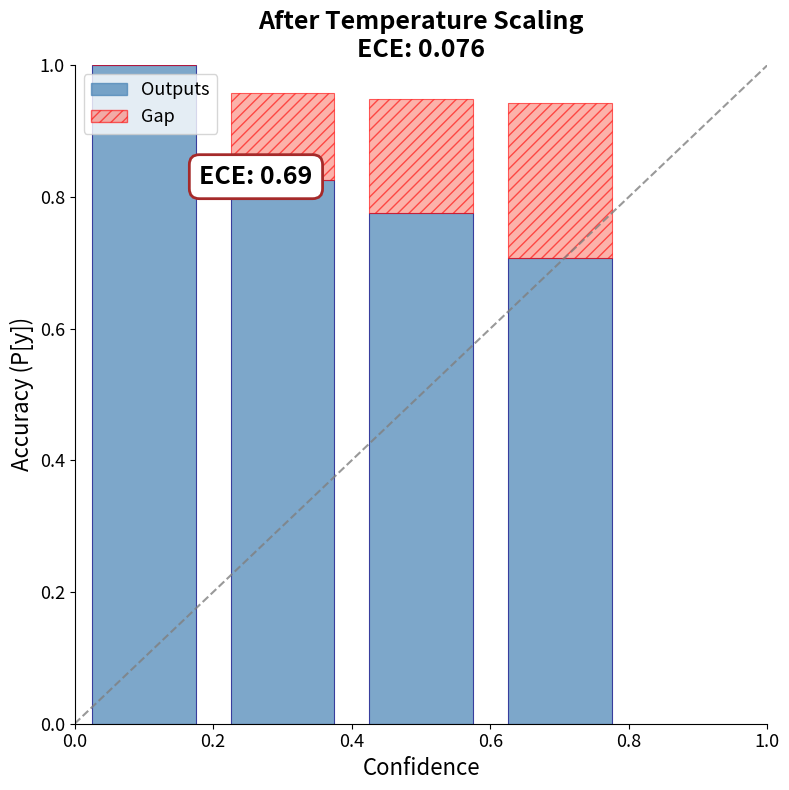

How many series are shown in this chart?

2